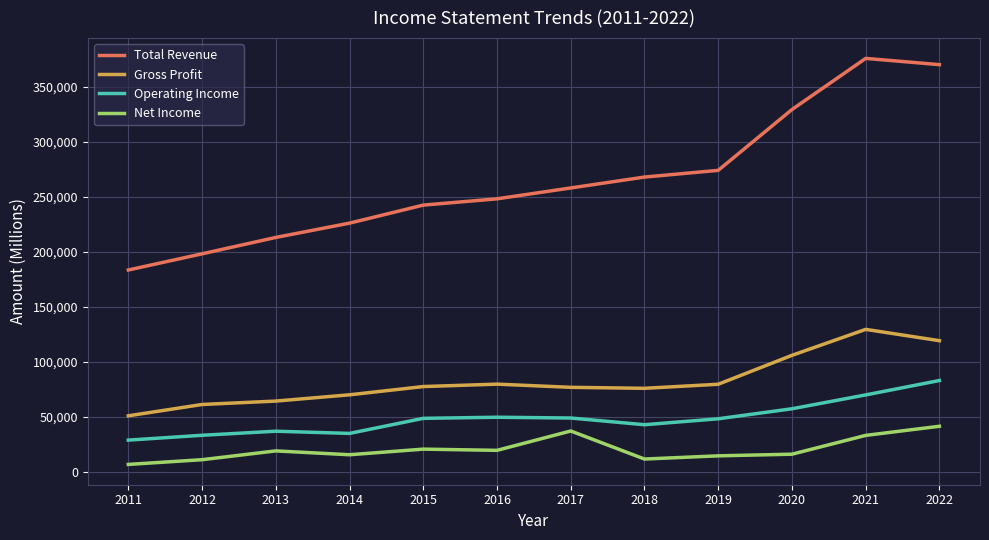

Which category has the lowest value across all series?

2011